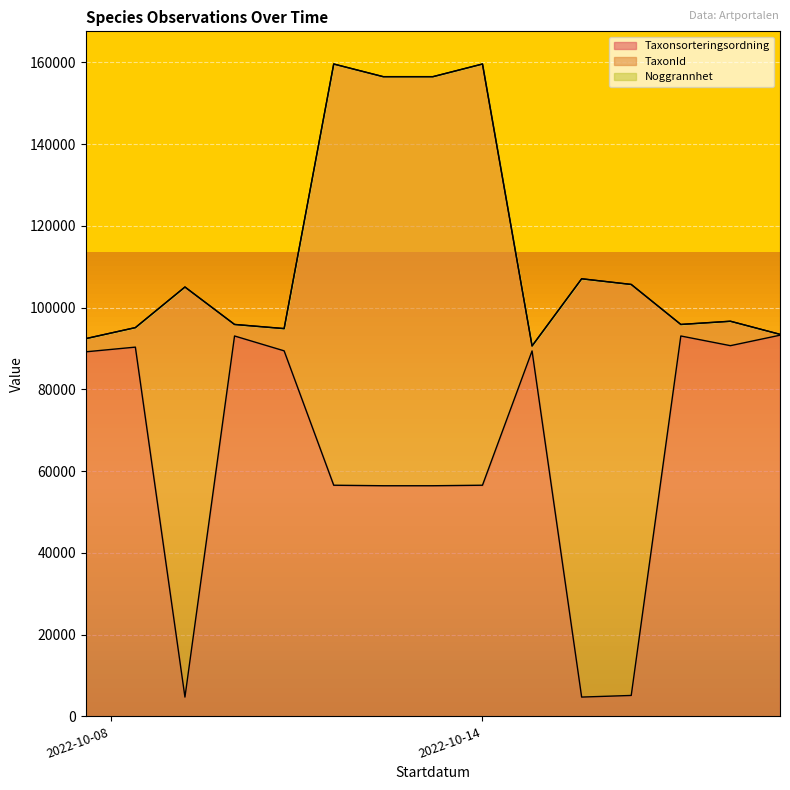

Between 2022-10-14 and 2022-10-14, which series saw the biggest shift?

TaxonId